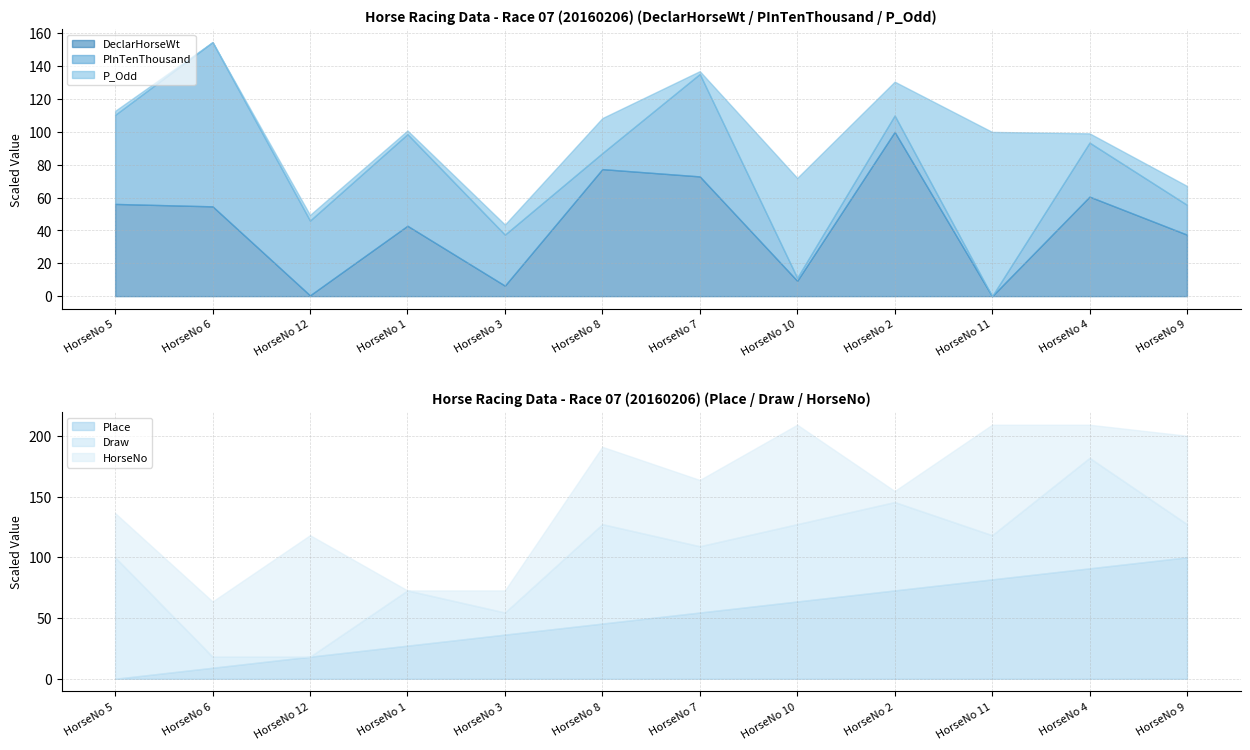

The value of DeclarHorseWt at HorseNo 7 is 37.9. True or false?

False